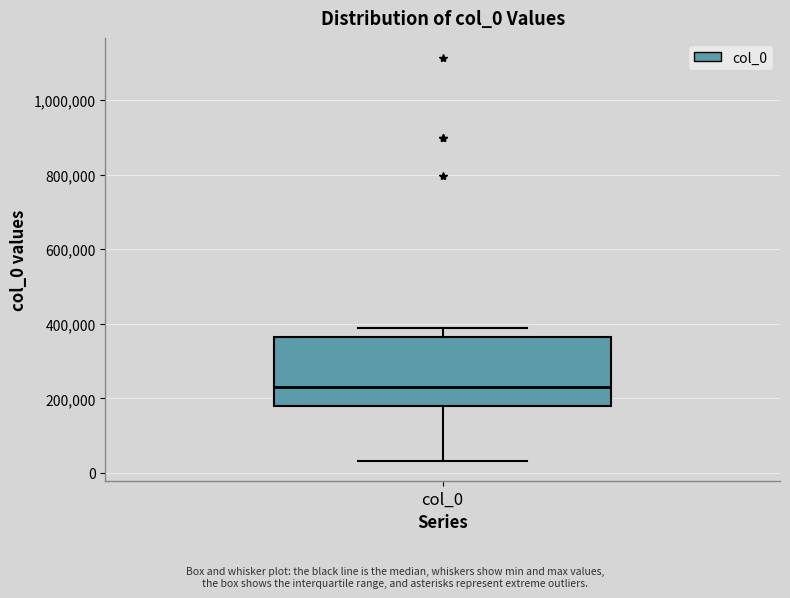

Read this box plot against the y-axis: the position of the median line, the range covered by the box, and the ends of both whiskers. The values are not printed on the chart, so give them approximately, as read against the axis.

median 240000, box 180000 to 360000, whiskers 40000 to 380000